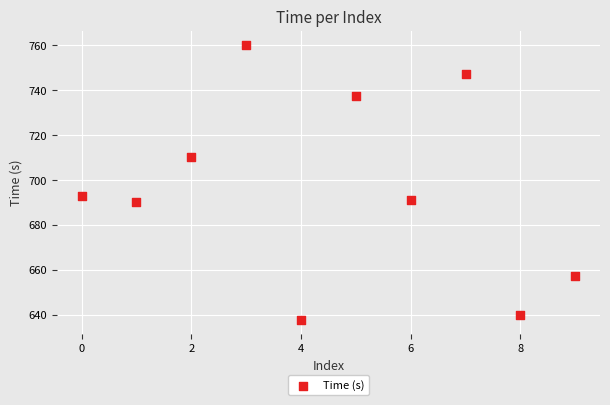

What is the average Y value?

696.5